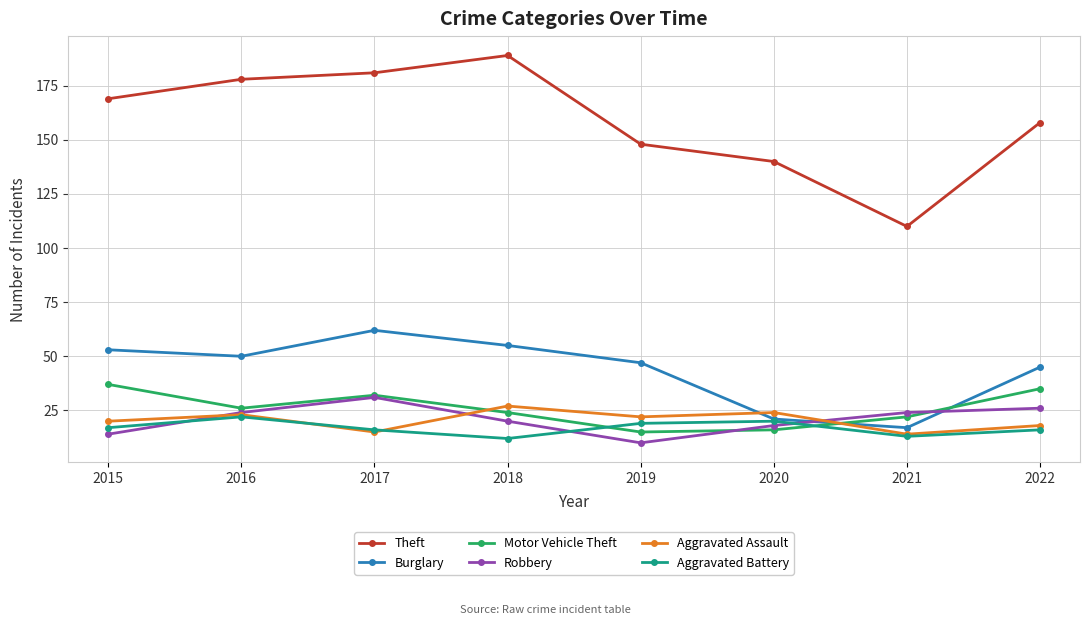

Reading left to right, list all the values displayed in this chart.

Theft: 169	178	181	189	148	140	110	158
Burglary: 53	50	62	55	47	21	17	45
Motor Vehicle Theft: 37	26	32	24	15	16	22	35
Robbery: 14	24	31	20	10	18	24	26
Aggravated Assault: 20	23	15	27	22	24	14	18
Aggravated Battery: 17	22	16	12	19	20	13	16